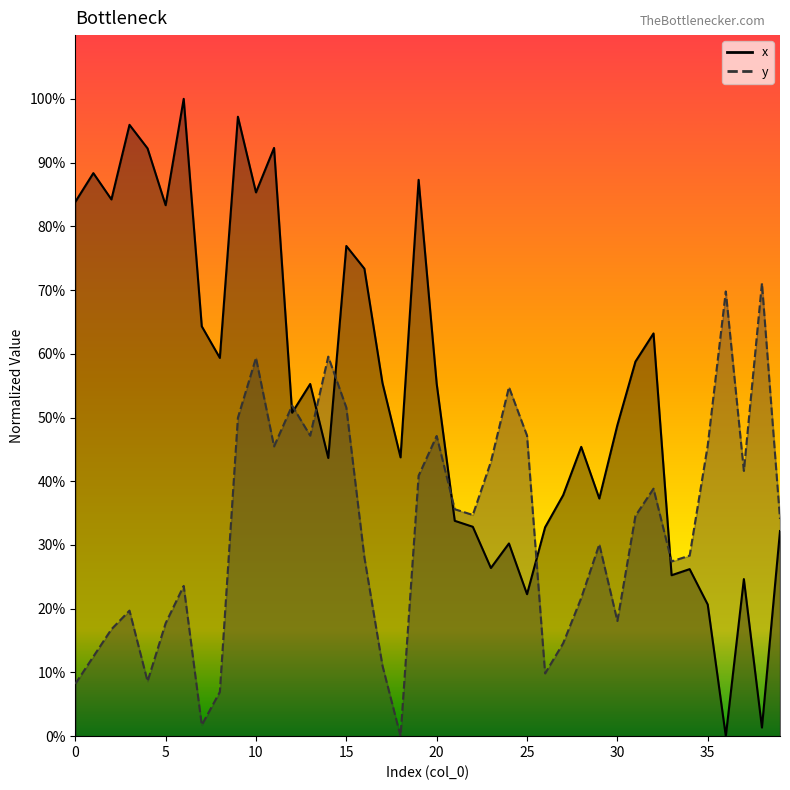

What are all the series names shown in the legend?

x, y